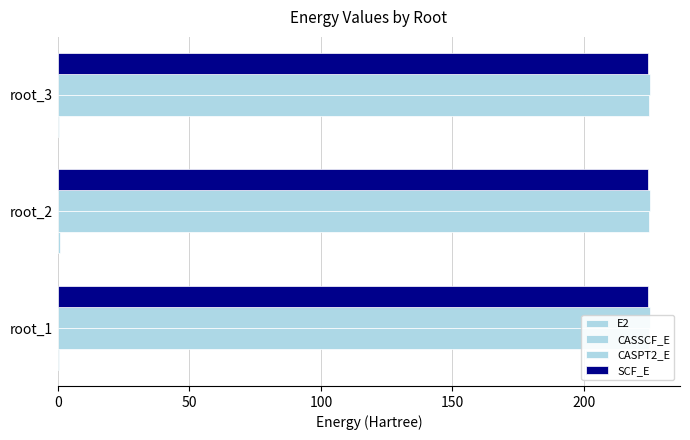

What are all the series names shown in the legend?

E2, CASSCF_E, CASPT2_E, SCF_E